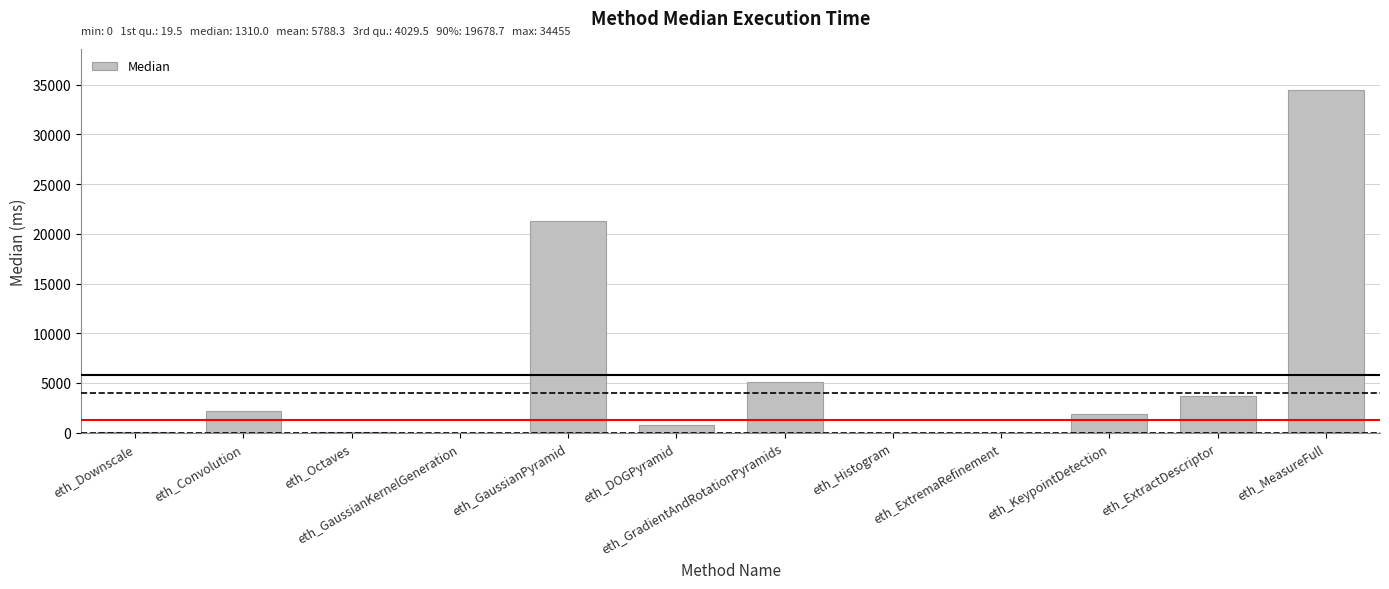

What position from the left is eth_DOGPyramid?

6